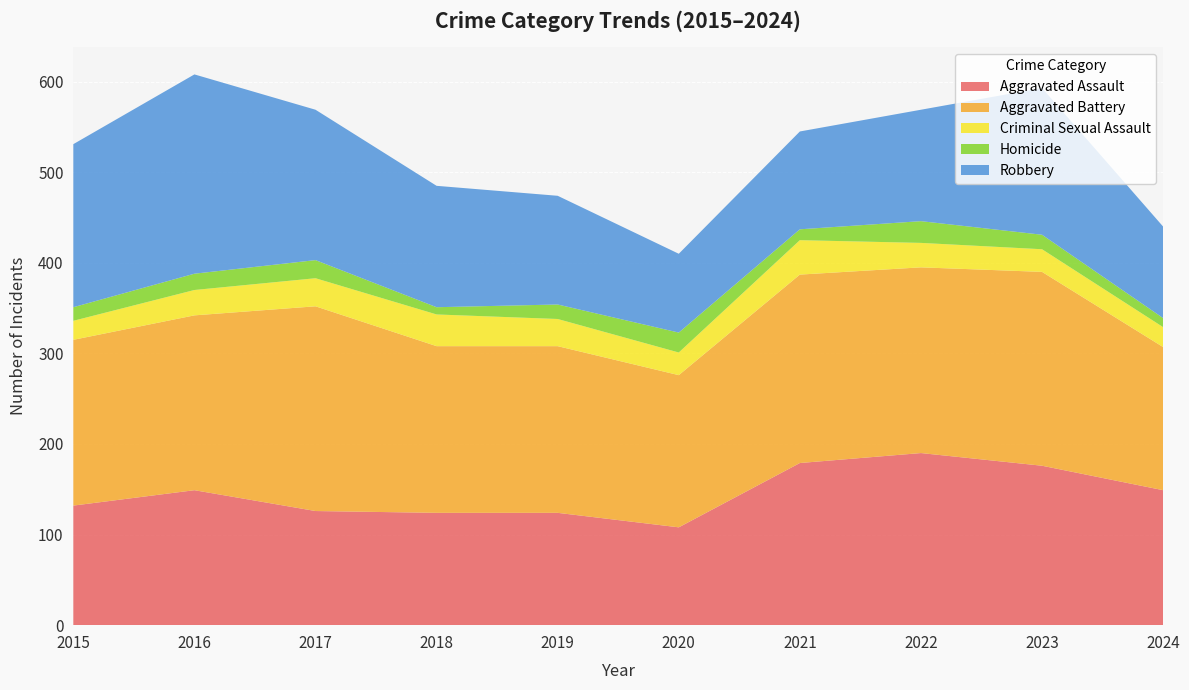

Reading right to left, extract all data points from this chart.

Aggravated Assault: 149	176	190	179	108	124	124	126	149	132
Aggravated Battery: 158	214	205	208	168	184	184	226	193	183
Criminal Sexual Assault: 22	25	27	38	25	30	35	31	28	21
Homicide: 10	16	24	12	22	16	8	20	18	15
Robbery: 101	162	123	108	87	120	134	166	220	180